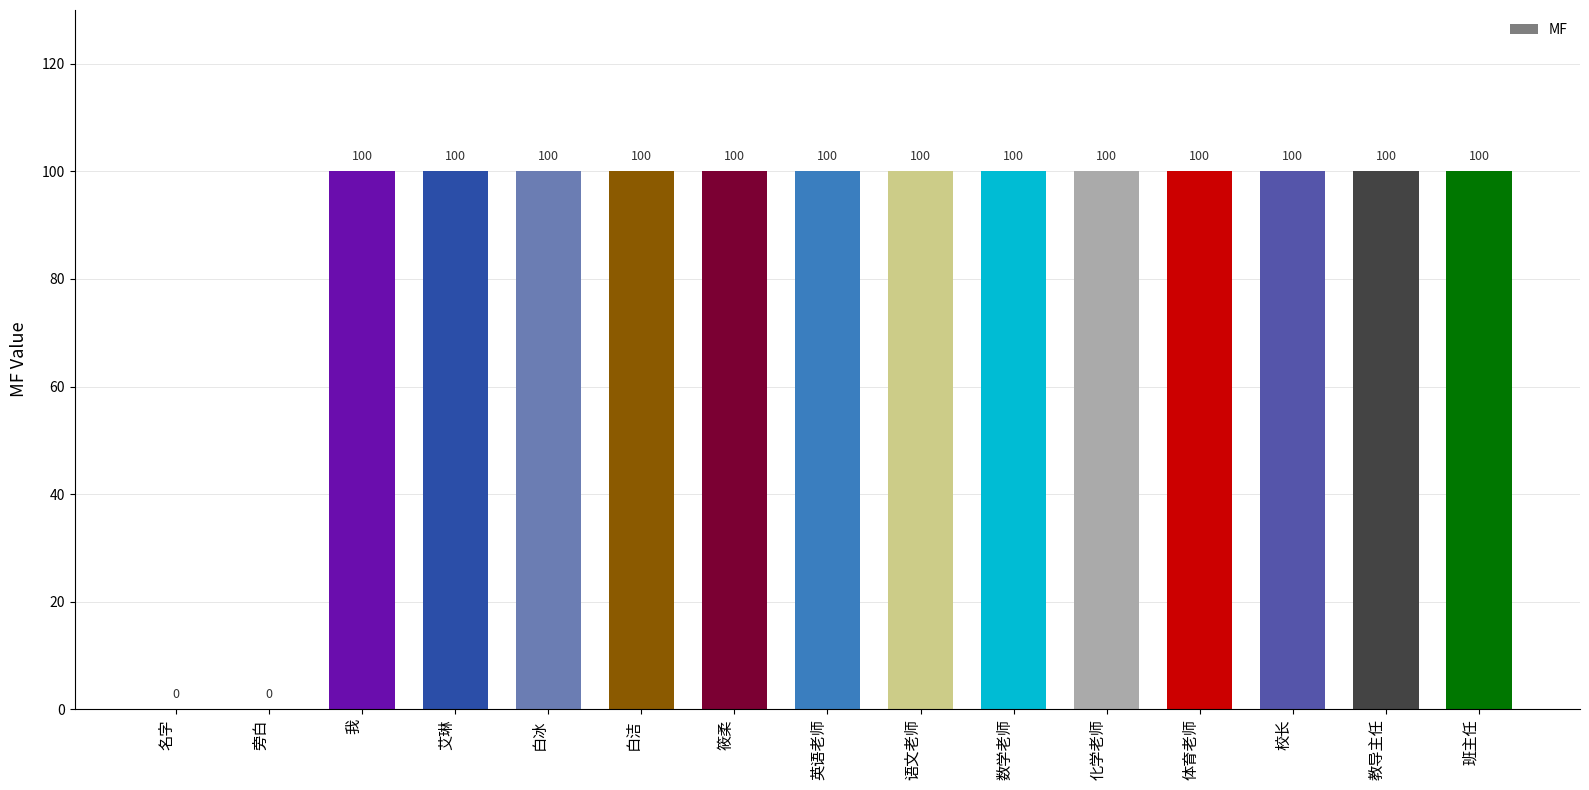

The chart shows a value of 100 at 班主任. True or false?

True